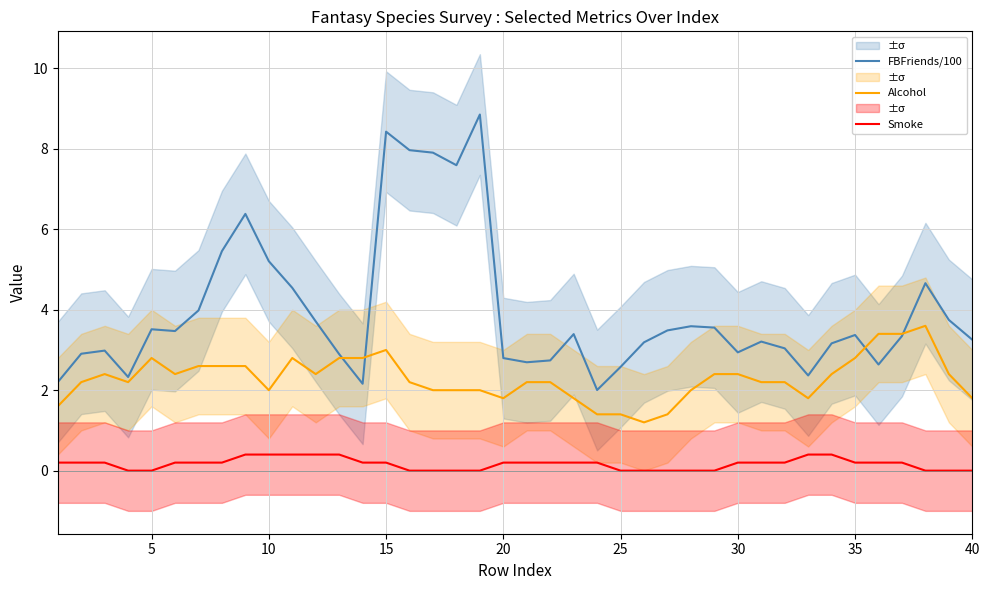

Is it true that FBFriends/100 equals 5.2 at 10?

True